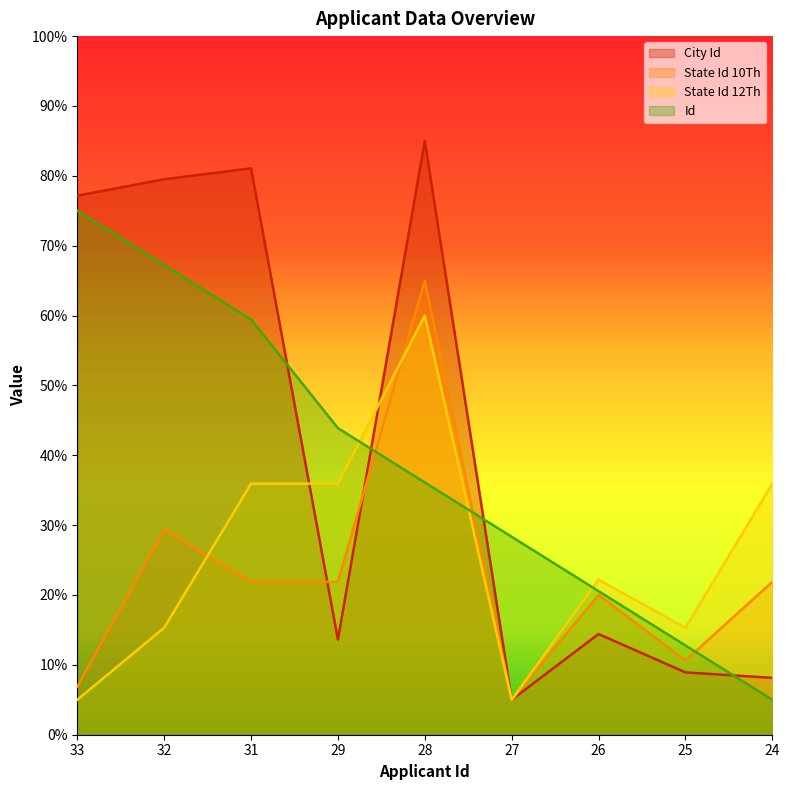

Rank the series by their maximum value, from highest to lowest.

City Id, Id, State Id 10Th, State Id 12Th